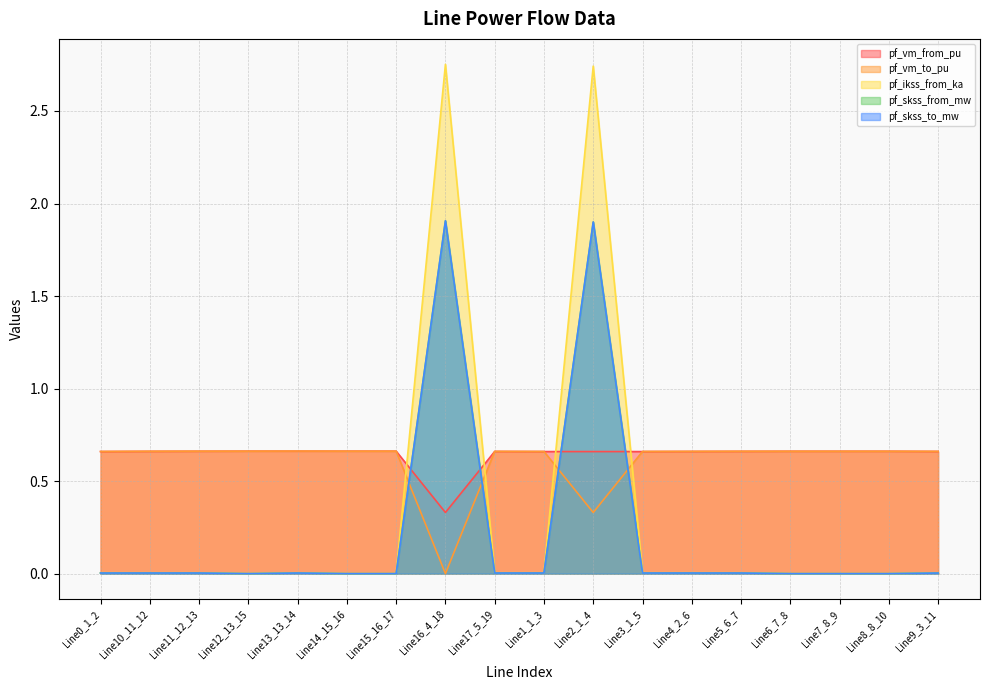

Reading left to right, extract all data points from this chart.

pf_vm_from_pu: Line0_1_2=0.7	Line10_11_12=0.7	Line11_12_13=0.7	Line12_13_15=0.7	Line13_13_14=0.7	Line14_15_16=0.7	Line15_16_17=0.7	Line16_4_18=0.3	Line17_5_19=0.7	Line1_1_3=0.7	Line2_1_4=0.7	Line3_1_5=0.7	Line4_2_6=0.7	Line5_6_7=0.7	Line6_7_8=0.7	Line7_8_9=0.7	Line8_8_10=0.7	Line9_3_11=0.7
pf_vm_to_pu: Line0_1_2=0.7	Line10_11_12=0.7	Line11_12_13=0.7	Line12_13_15=0.7	Line13_13_14=0.7	Line14_15_16=0.7	Line15_16_17=0.7	Line16_4_18=0.0	Line17_5_19=0.7	Line1_1_3=0.7	Line2_1_4=0.3	Line3_1_5=0.7	Line4_2_6=0.7	Line5_6_7=0.7	Line6_7_8=0.7	Line7_8_9=0.7	Line8_8_10=0.7	Line9_3_11=0.7
pf_ikss_from_ka: Line0_1_2=0.0	Line10_11_12=0.0	Line11_12_13=0.0	Line12_13_15=0.0	Line13_13_14=0.0	Line14_15_16=0.0	Line15_16_17=0.0	Line16_4_18=2.8	Line17_5_19=0.0	Line1_1_3=0.0	Line2_1_4=2.7	Line3_1_5=0.0	Line4_2_6=0.0	Line5_6_7=0.0	Line6_7_8=0.0	Line7_8_9=0.0	Line8_8_10=0.0	Line9_3_11=0.0
pf_skss_from_mw: Line0_1_2=0.0	Line10_11_12=0.0	Line11_12_13=0.0	Line12_13_15=0.0	Line13_13_14=0.0	Line14_15_16=0.0	Line15_16_17=0.0	Line16_4_18=1.9	Line17_5_19=0.0	Line1_1_3=0.0	Line2_1_4=1.9	Line3_1_5=0.0	Line4_2_6=0.0	Line5_6_7=0.0	Line6_7_8=0.0	Line7_8_9=0.0	Line8_8_10=0.0	Line9_3_11=0.0
pf_skss_to_mw: Line0_1_2=0.0	Line10_11_12=0.0	Line11_12_13=0.0	Line12_13_15=0.0	Line13_13_14=0.0	Line14_15_16=0.0	Line15_16_17=0.0	Line16_4_18=1.9	Line17_5_19=0.0	Line1_1_3=0.0	Line2_1_4=1.9	Line3_1_5=0.0	Line4_2_6=0.0	Line5_6_7=0.0	Line6_7_8=0.0	Line7_8_9=0.0	Line8_8_10=0.0	Line9_3_11=0.0